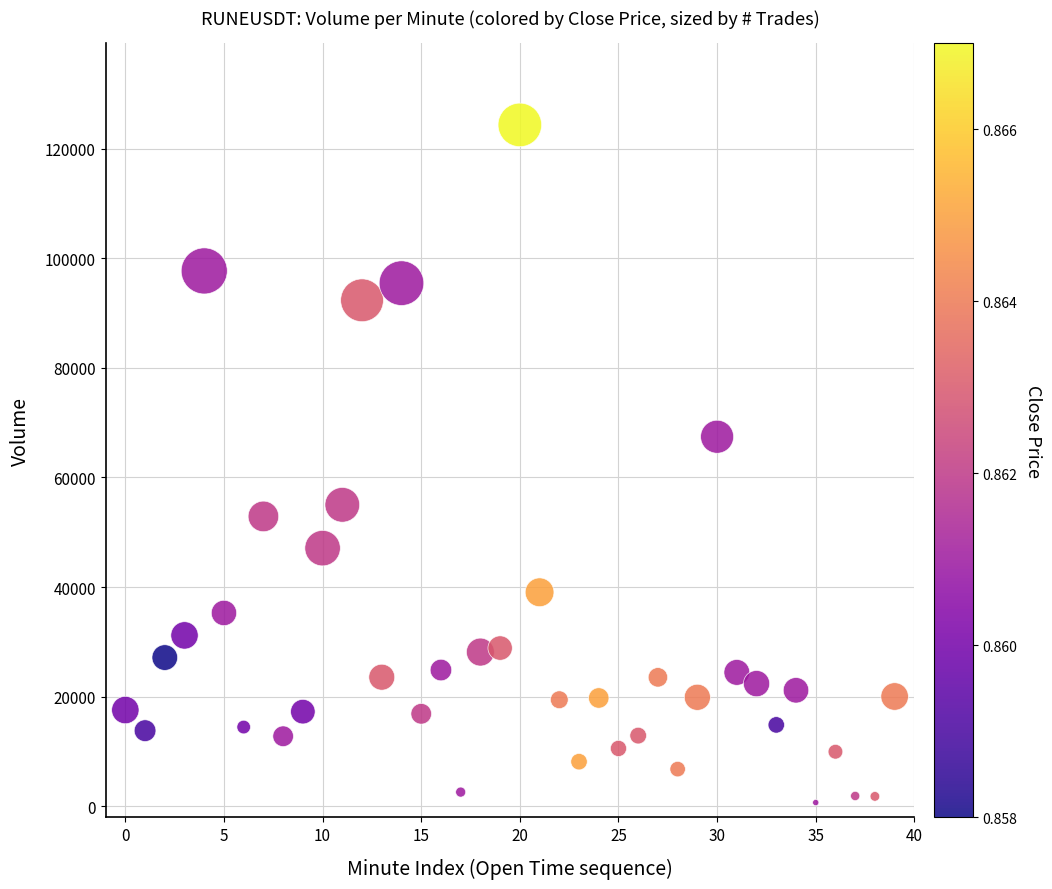

What is the range of Y values (max minus min)?

123655